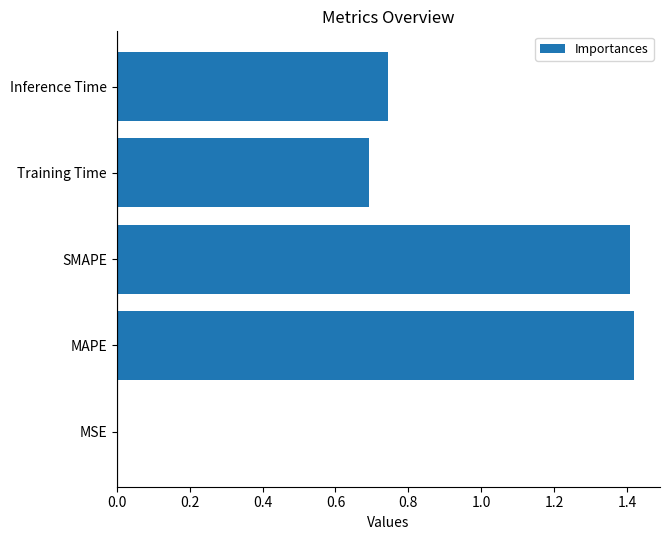

The chart shows a value of 0.5 at SMAPE. True or false?

False